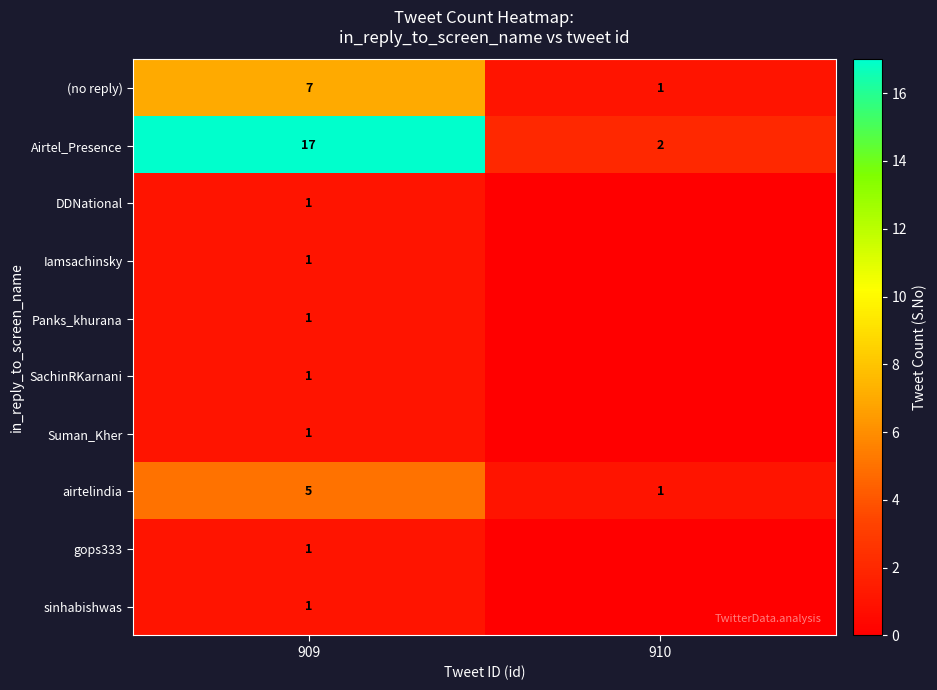

The value of (no reply) at 910 is 1. True or false?

True